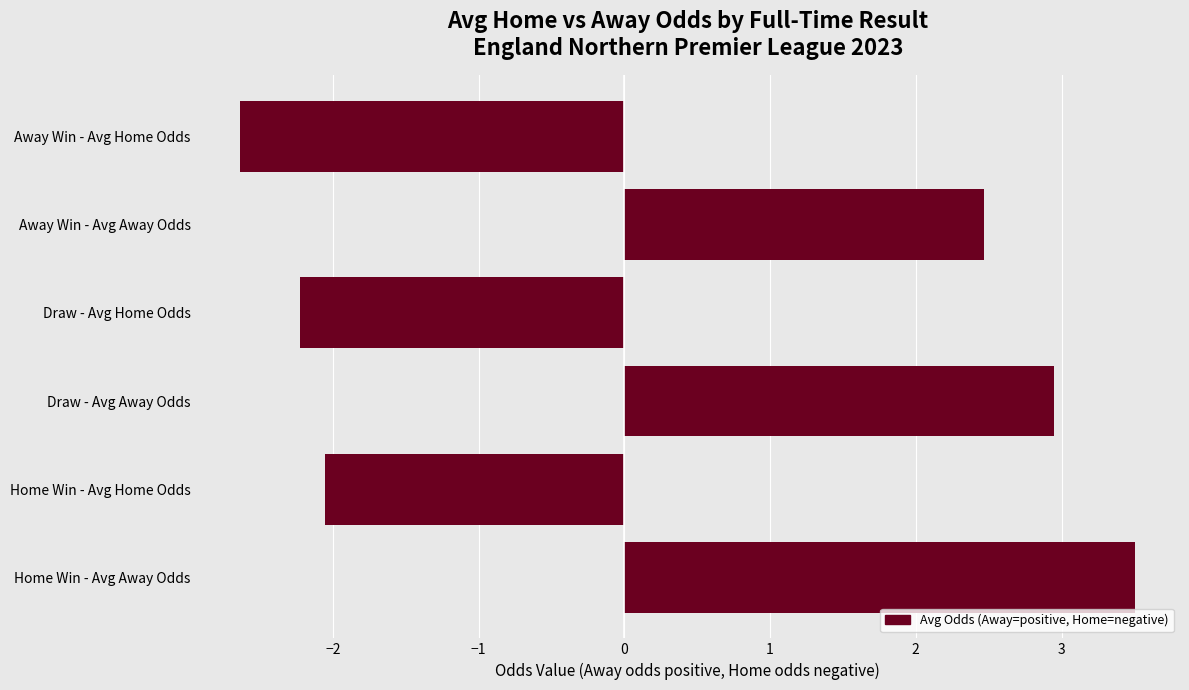

What is the smallest value displayed?

-2.6